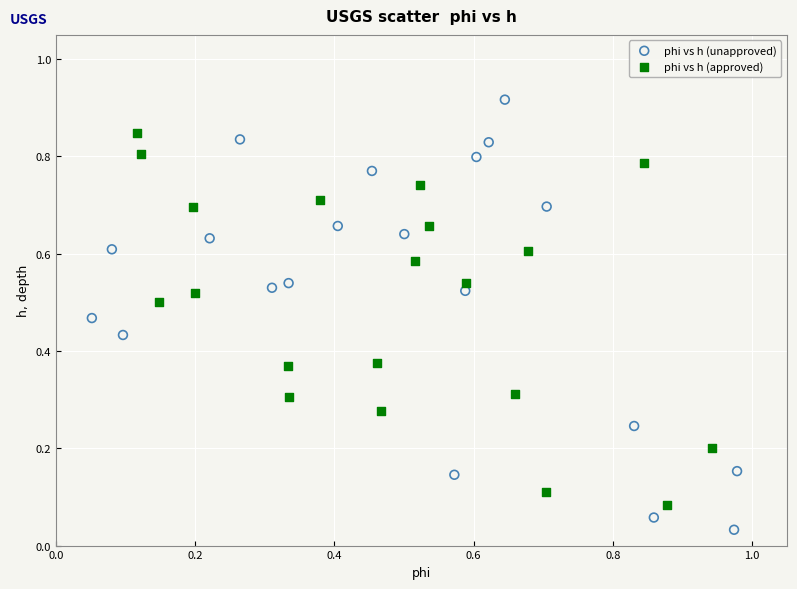

What are all the series names shown in the legend?

phi vs h (unapproved), phi vs h (approved)